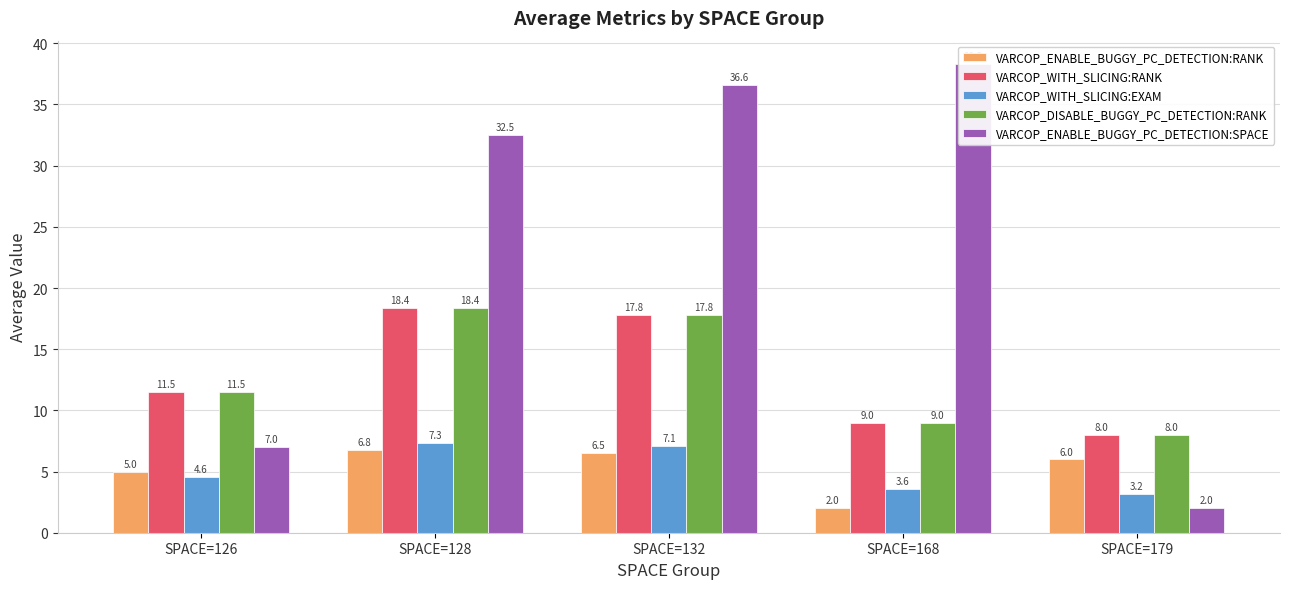

Which category has the highest value across all series?

SPACE=168